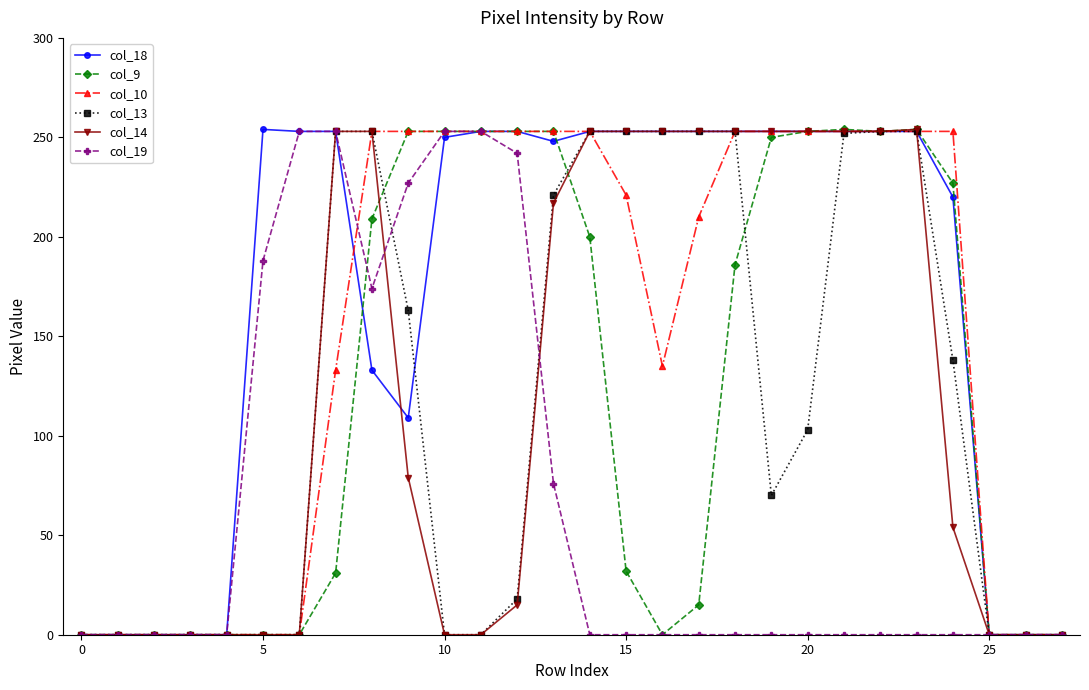

What is the maximum value shown in the chart?

254